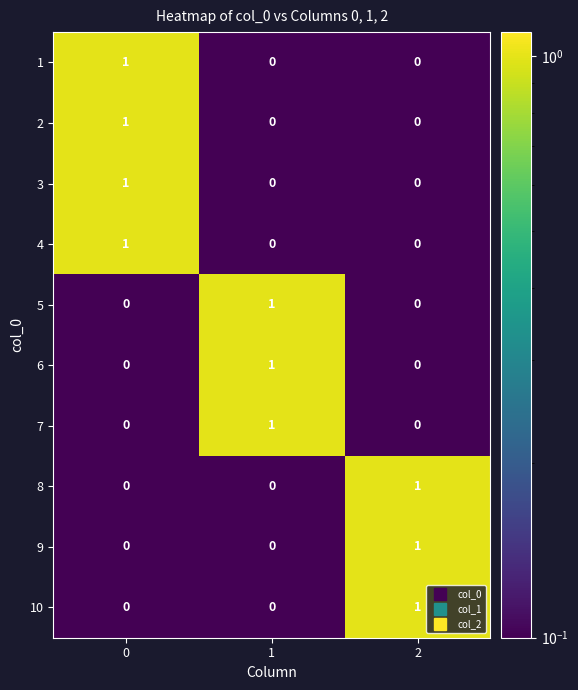

Count the 6 values in the range 0 to 1.

3